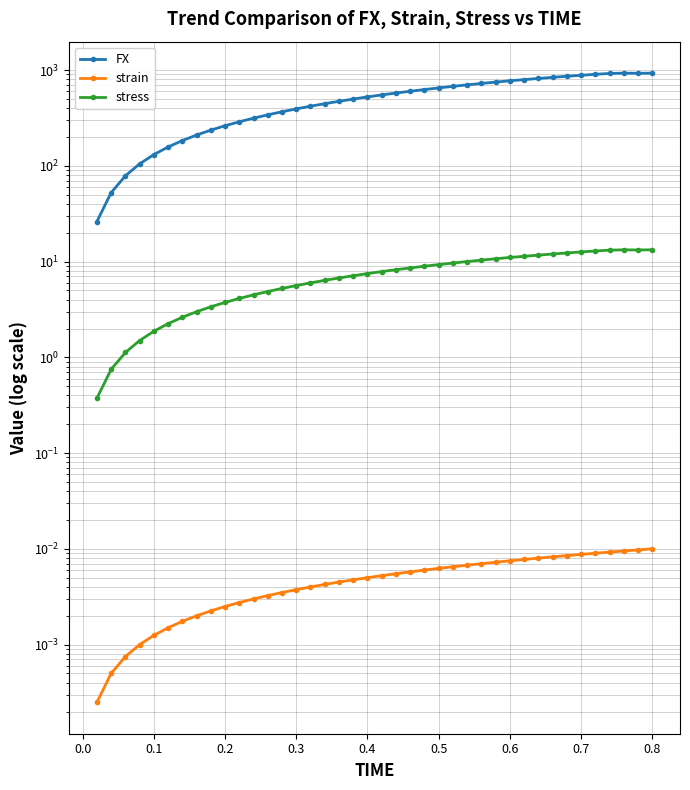

True or false: stress and FX cross at least once.

False